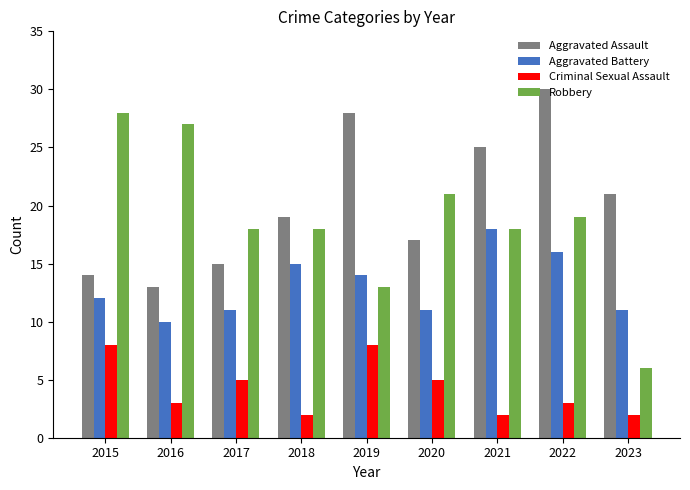

What value does the Aggravated Battery series have at 2019?

14